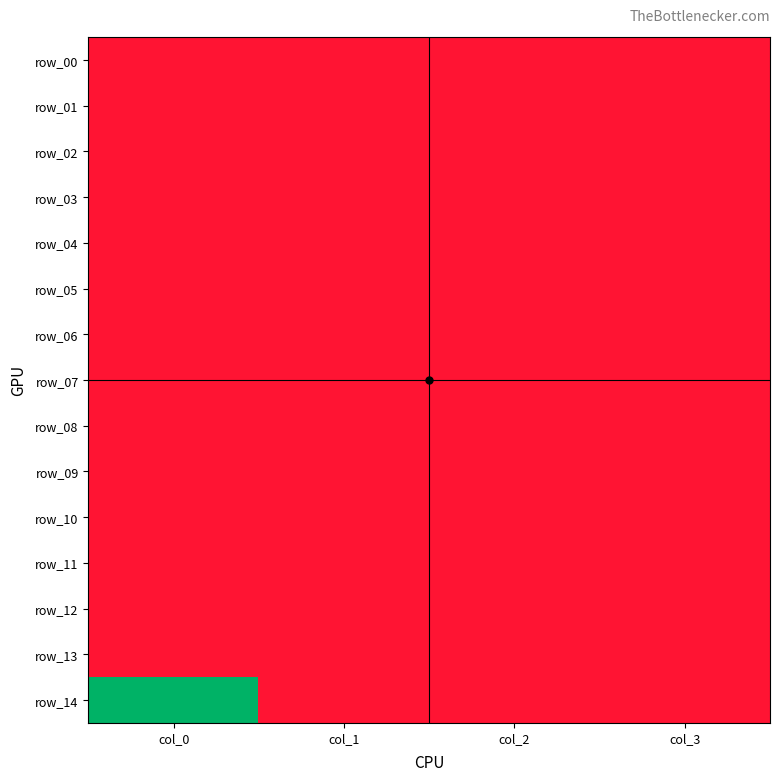

Which series has the largest total across all categories?

row_14